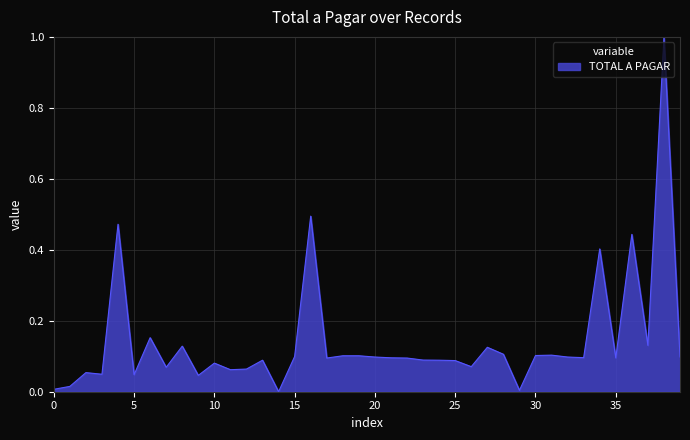

What is the difference between the maximum and minimum values?

1.0